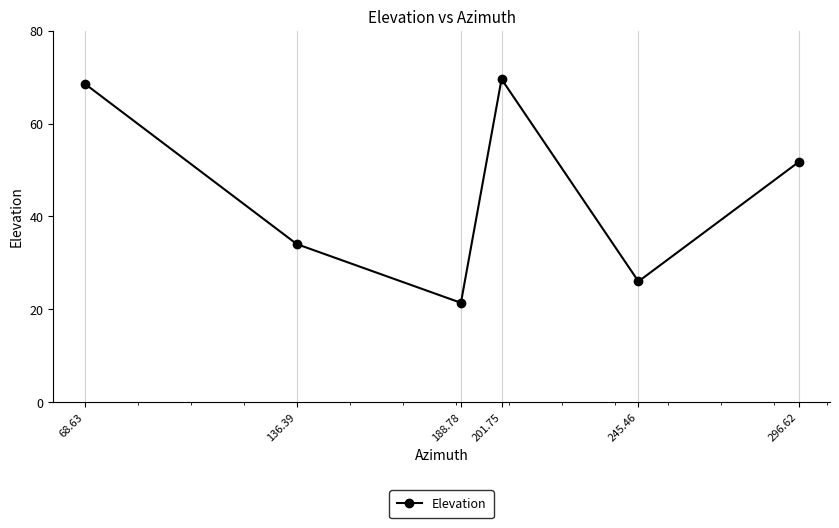

Is it true that the value at 201.75 is 120.3?

False